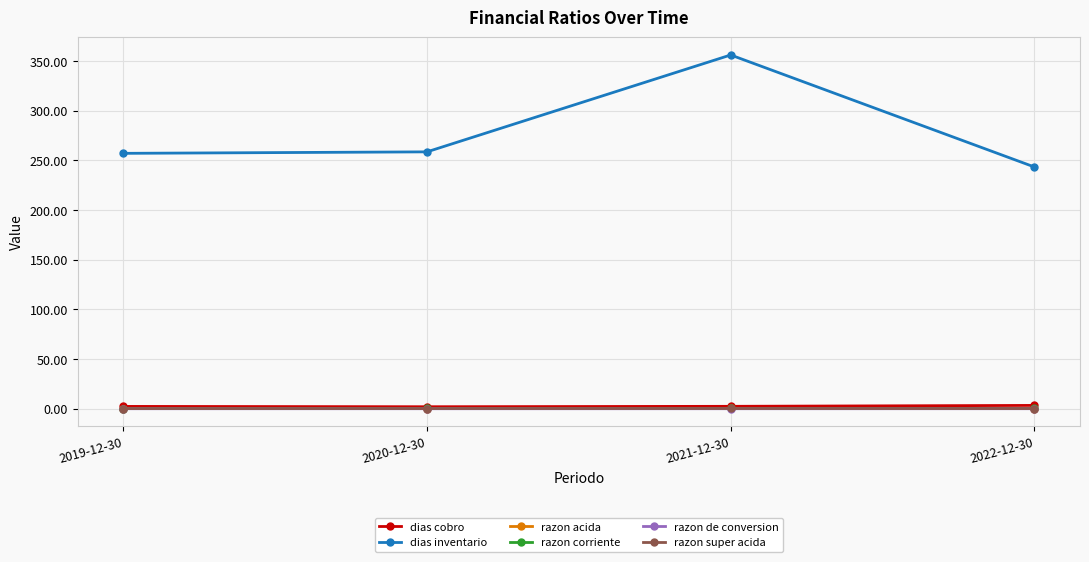

Is the value of razon corriente at 2022-12-30 greater than the value of dias inventario at 2019-12-30?

No